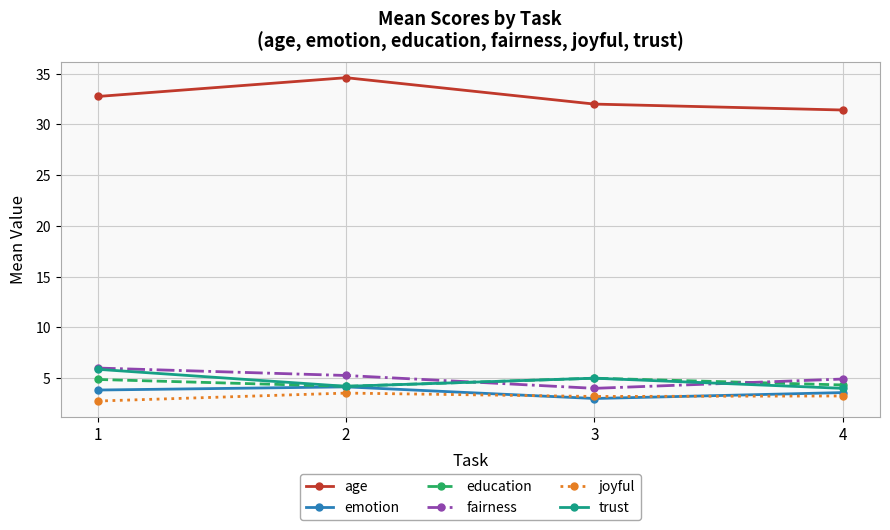

What is the highest value of the age series?

34.6